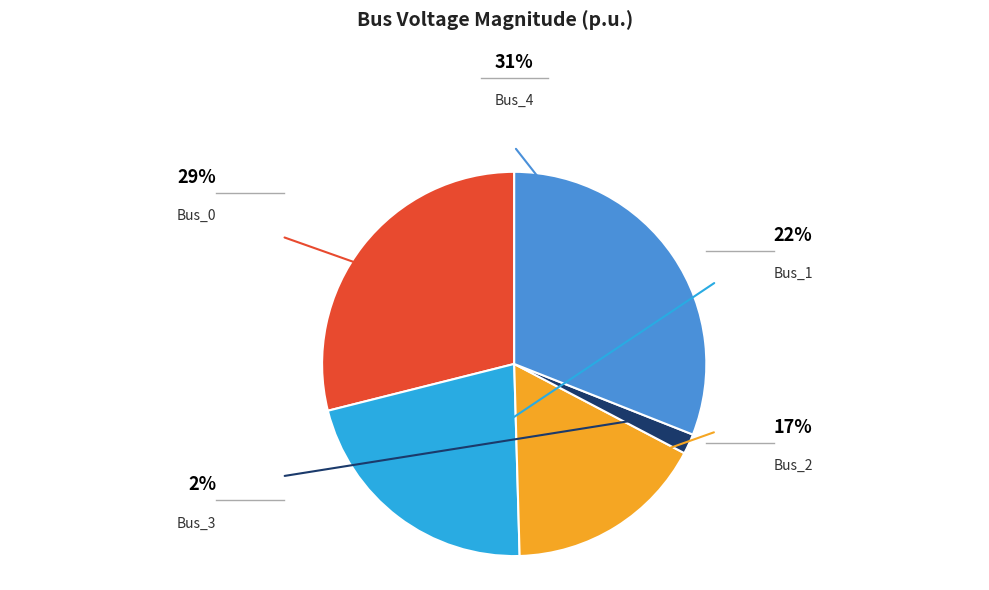

Does any single category account for the majority?

No